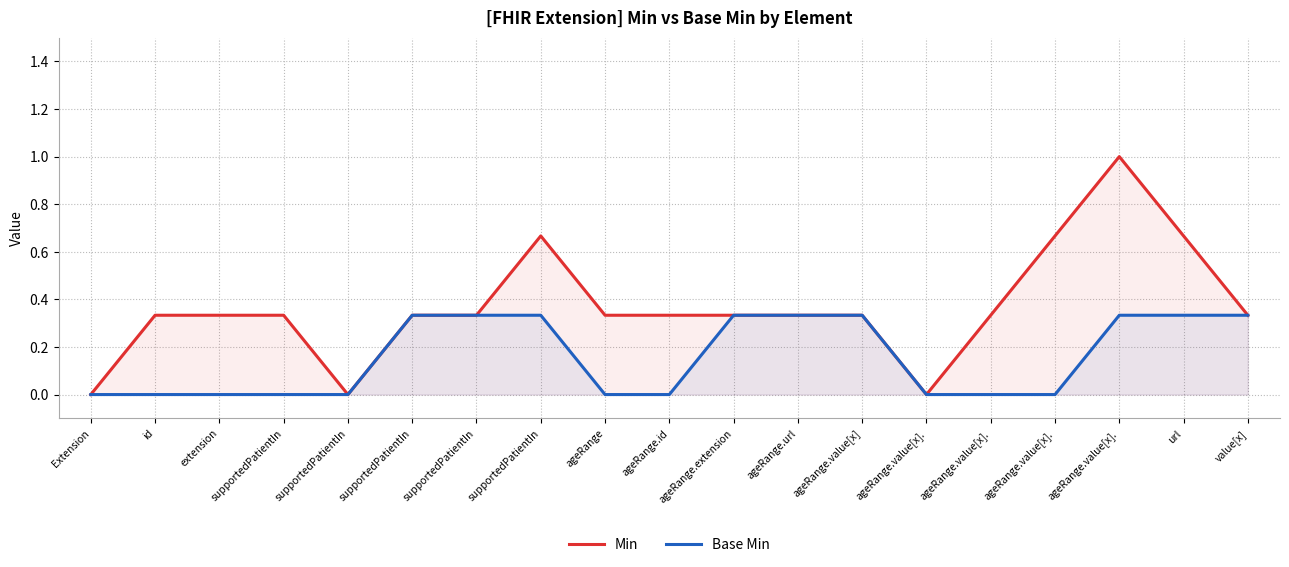

Is it true that Base Min equals 0.2 at supportedPatientIn?

False